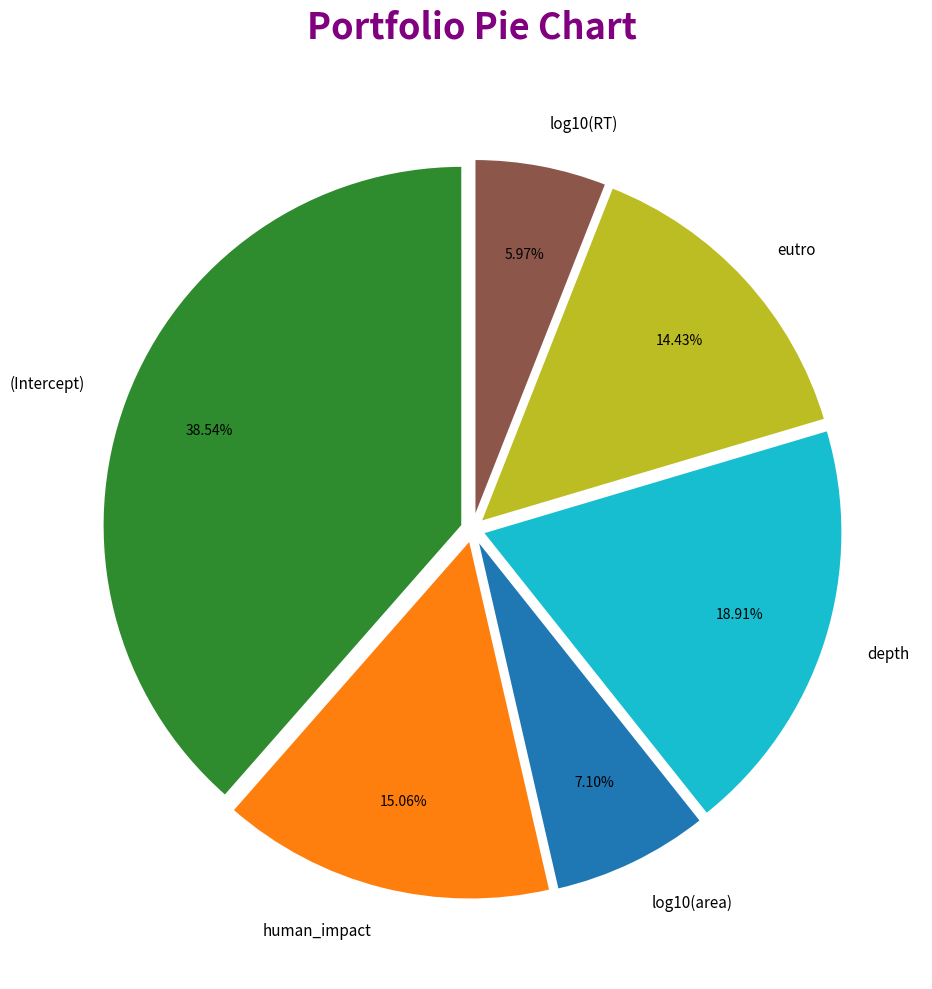

Does eutro account for over 50% of the chart?

No